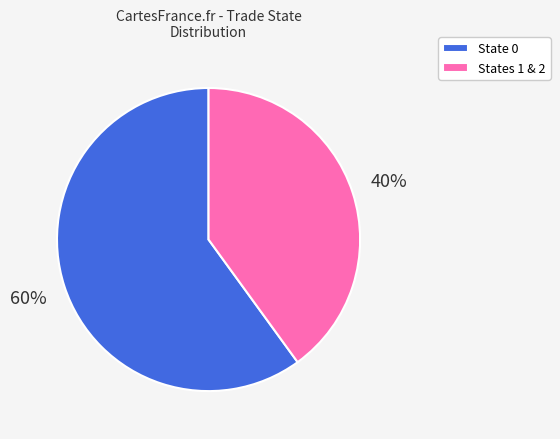

Which has a higher value, States 1 & 2 or State 0?

State 0